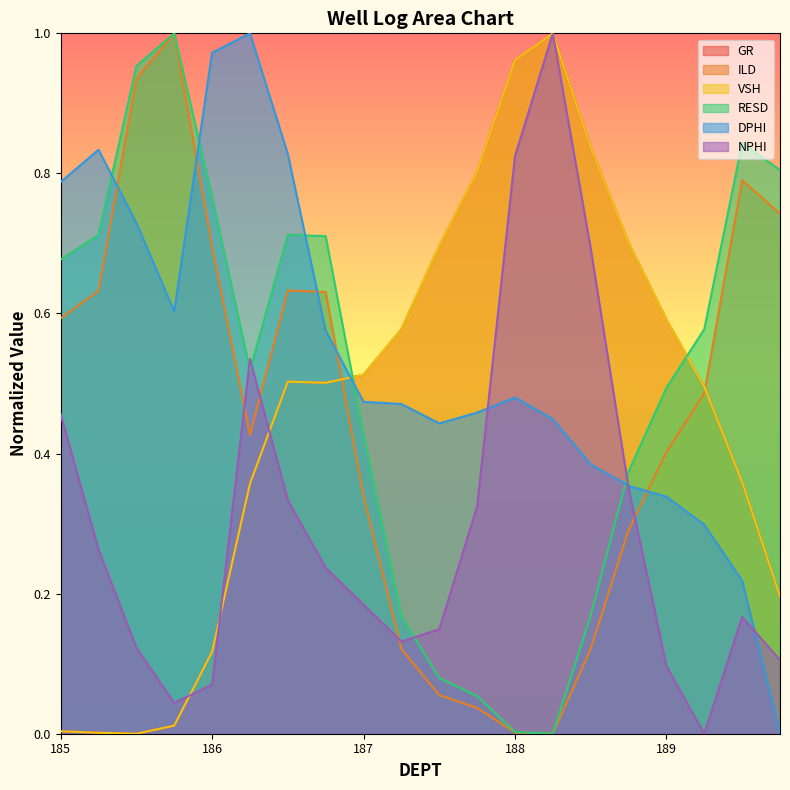

What position from the left is 189.75?

20